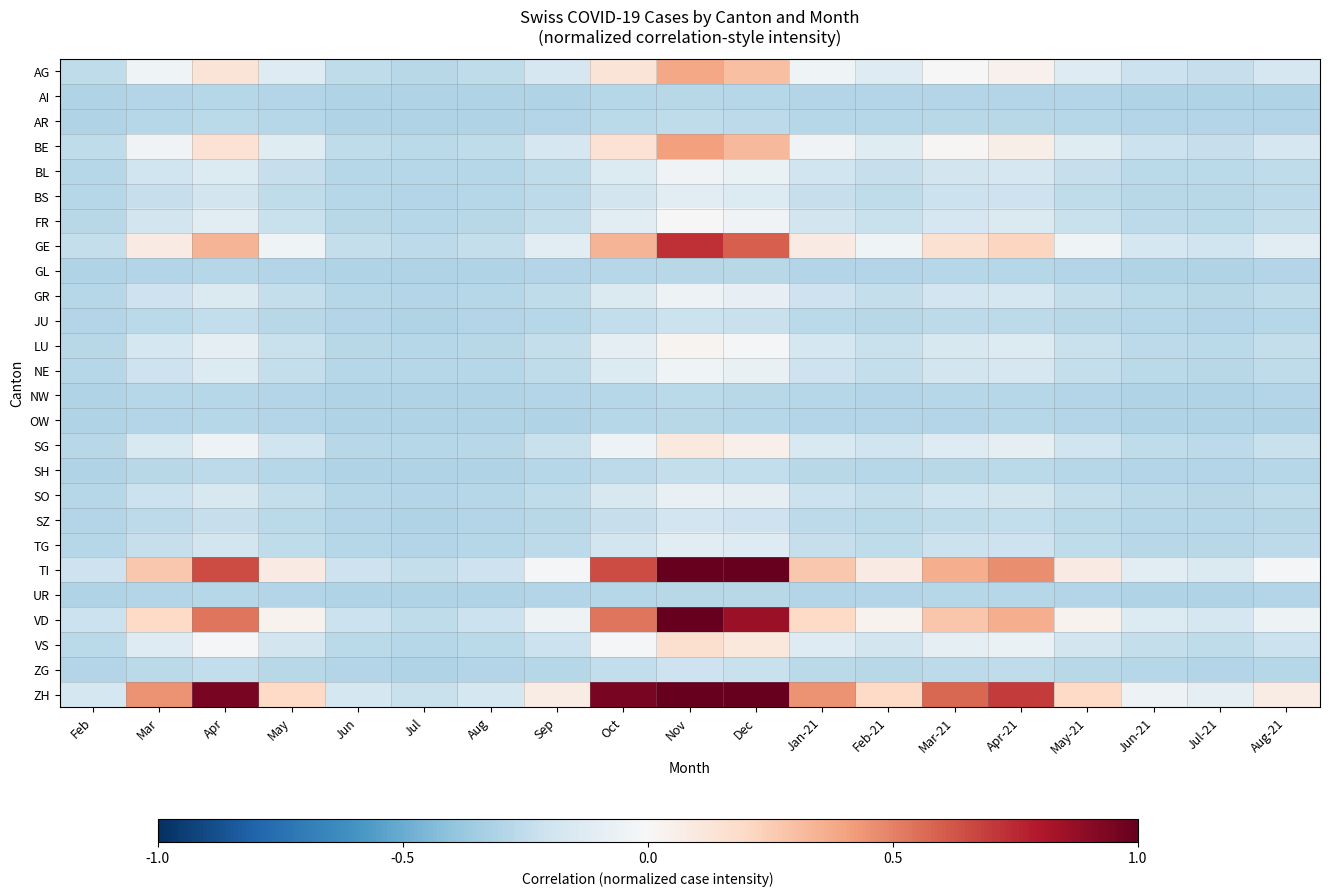

At how many categories does at least one series exceed 0?

13